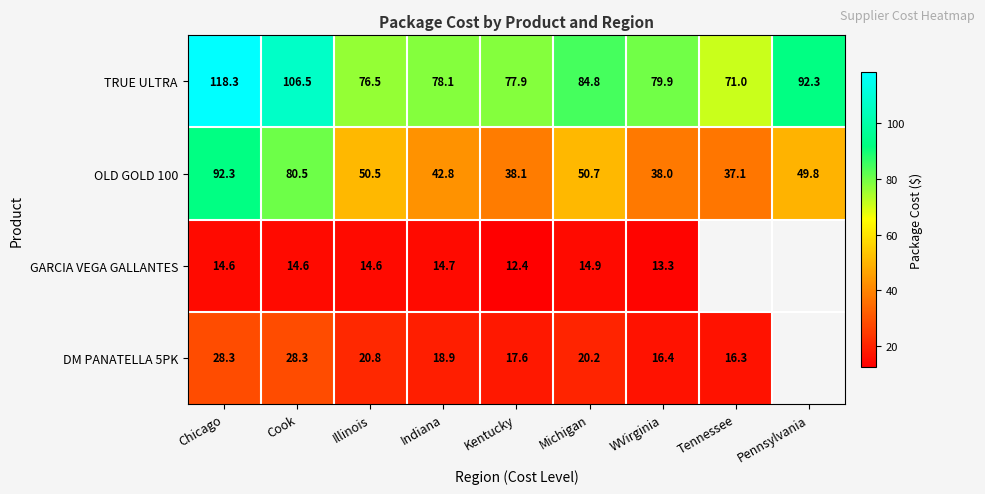

Where does the TRUE ULTRA series first go above 79?

Chicago